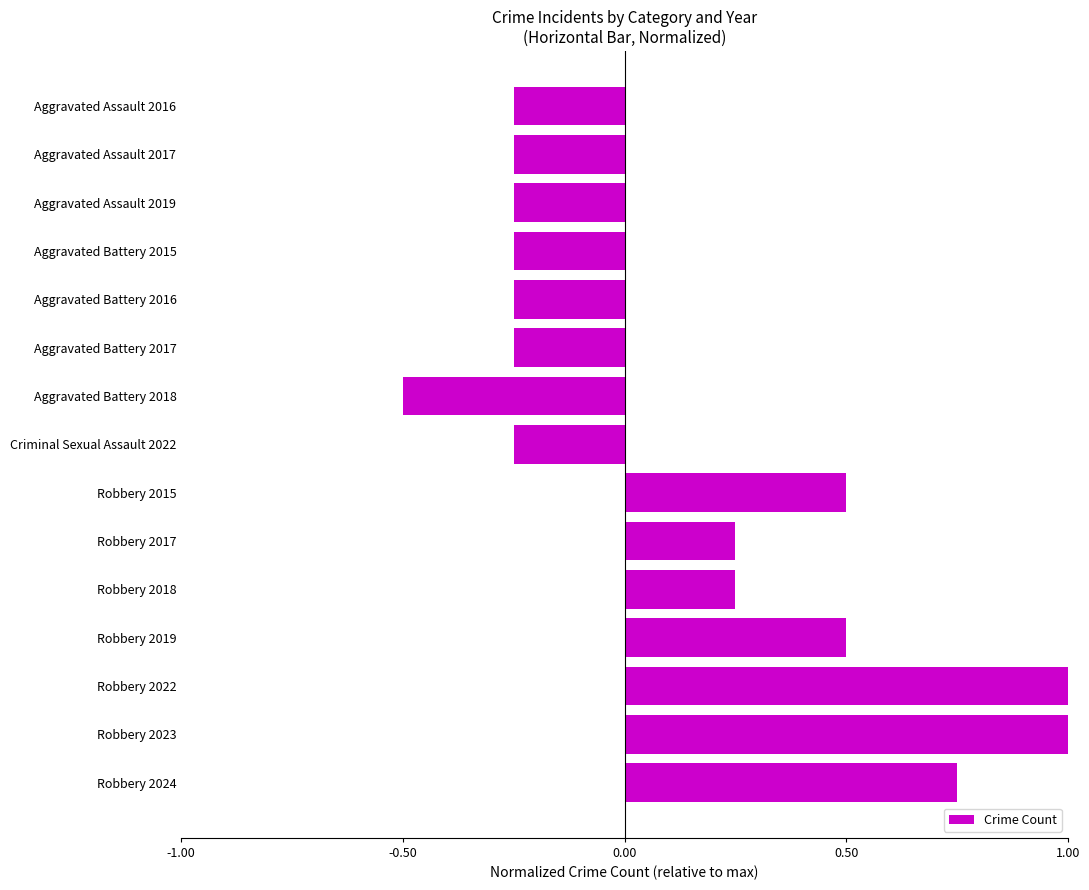

What position from the top is Robbery 2023?

14